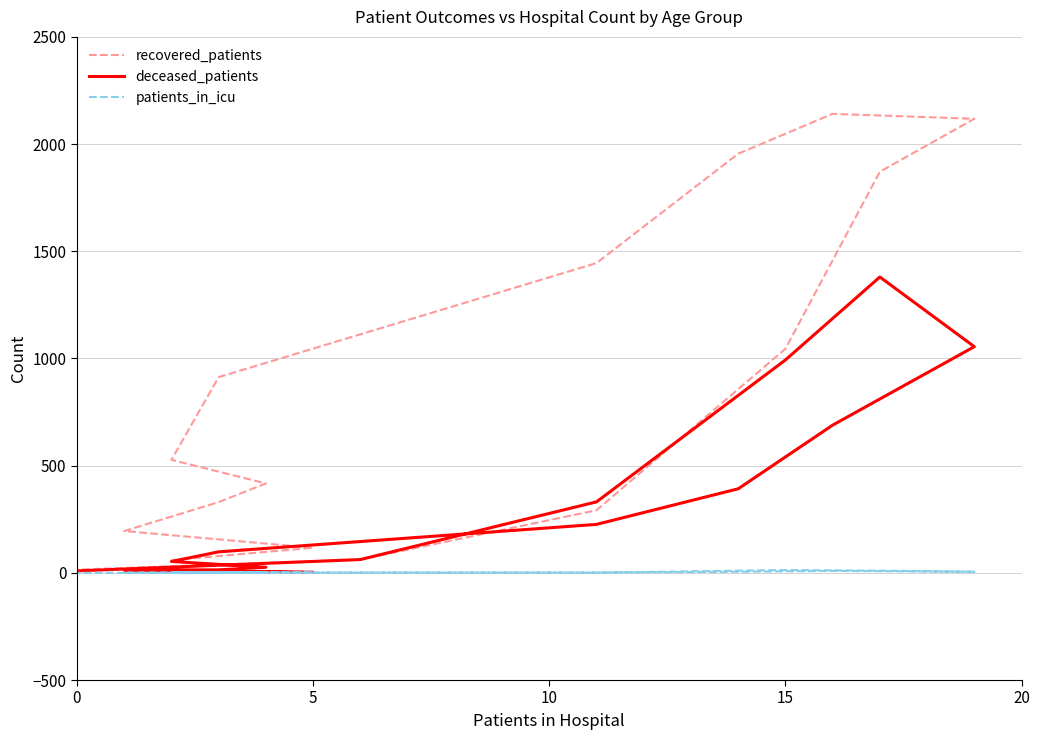

Count the number of categories in the chart.

16